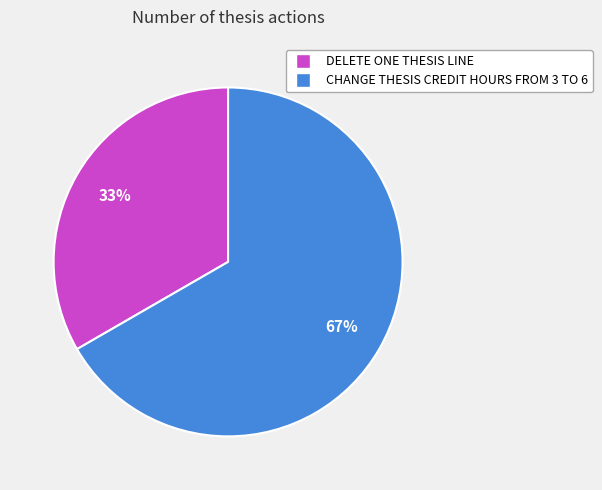

True or false: DELETE ONE THESIS LINE accounts for 20% of the total.

False